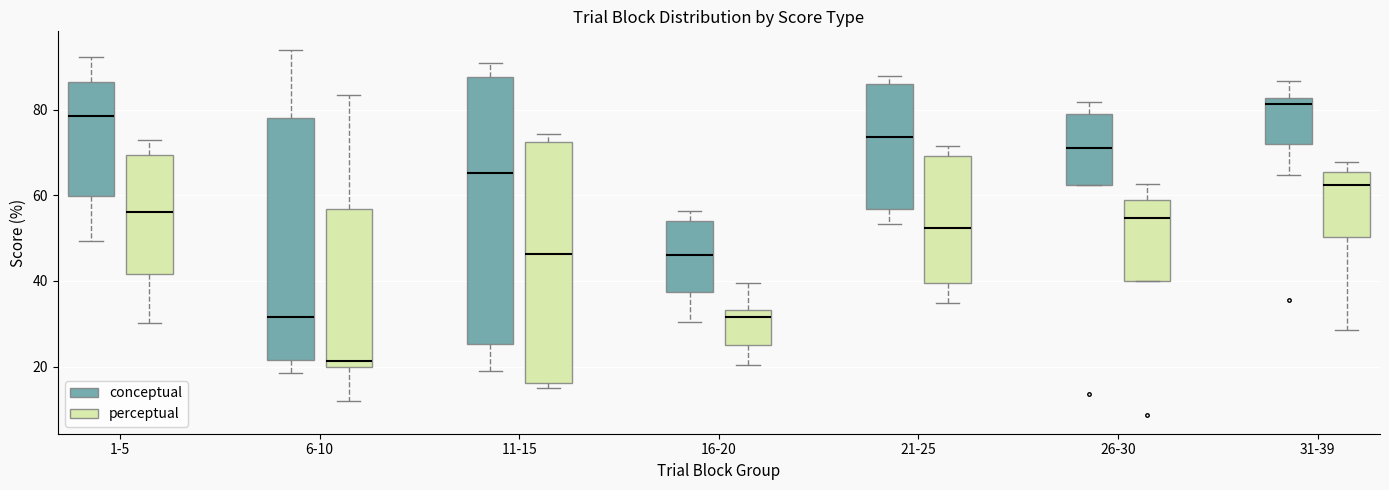

Reading left to right, read every box against the y-axis: the position of its median line, the range the box covers, and the ends of its whiskers. The values are not printed on the chart, so give them approximately, as read against the axis.

1-5 (conceptual): median 78, box 60 to 86, whiskers 50 to 92
1-5 (perceptual): median 56, box 42 to 70, whiskers 30 to 72
6-10 (conceptual): median 32, box 22 to 78, whiskers 18 to 94
6-10 (perceptual): median 22, box 20 to 56, whiskers 12 to 84
11-15 (conceptual): median 66, box 26 to 88, whiskers 18 to 90
11-15 (perceptual): median 46, box 16 to 72, whiskers 16 (just below the box's lower edge) to 74
16-20 (conceptual): median 46, box 38 to 54, whiskers 30 to 56
16-20 (perceptual): median 32, box 26 to 34, whiskers 20 to 40
21-25 (conceptual): median 74, box 56 to 86, whiskers 54 to 88
21-25 (perceptual): median 52, box 40 to 70, whiskers 34 to 72
26-30 (conceptual): median 70, box 62 to 78, whiskers 62 to 82
26-30 (perceptual): median 54, box 40 to 58, whiskers 40 to 62
31-39 (conceptual): median 82 (just below the box's upper edge), box 72 to 82, whiskers 64 to 86
31-39 (perceptual): median 62, box 50 to 66, whiskers 28 to 68